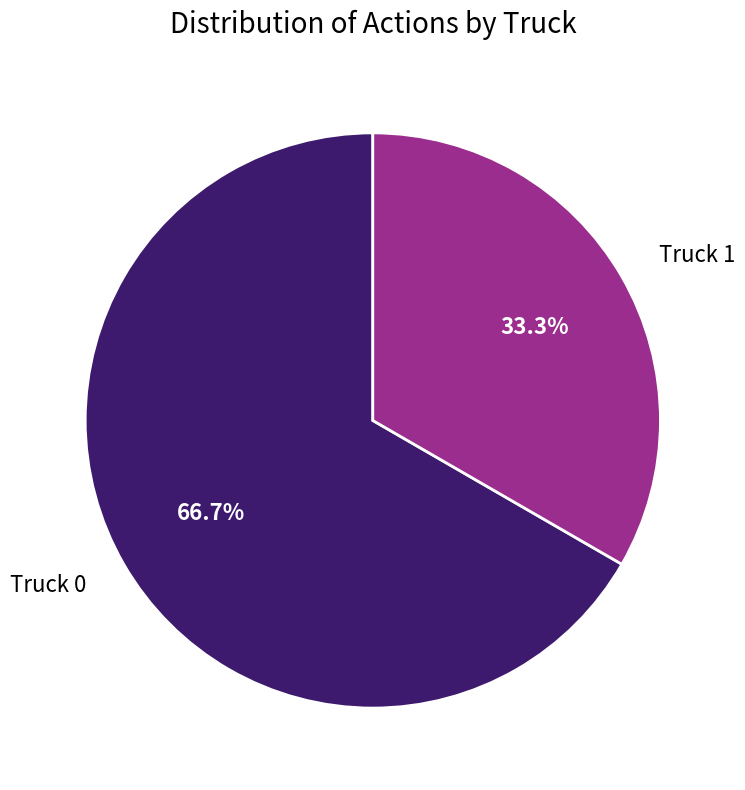

To the nearest percent, what is the difference between the largest and smallest slice percentages?

33%